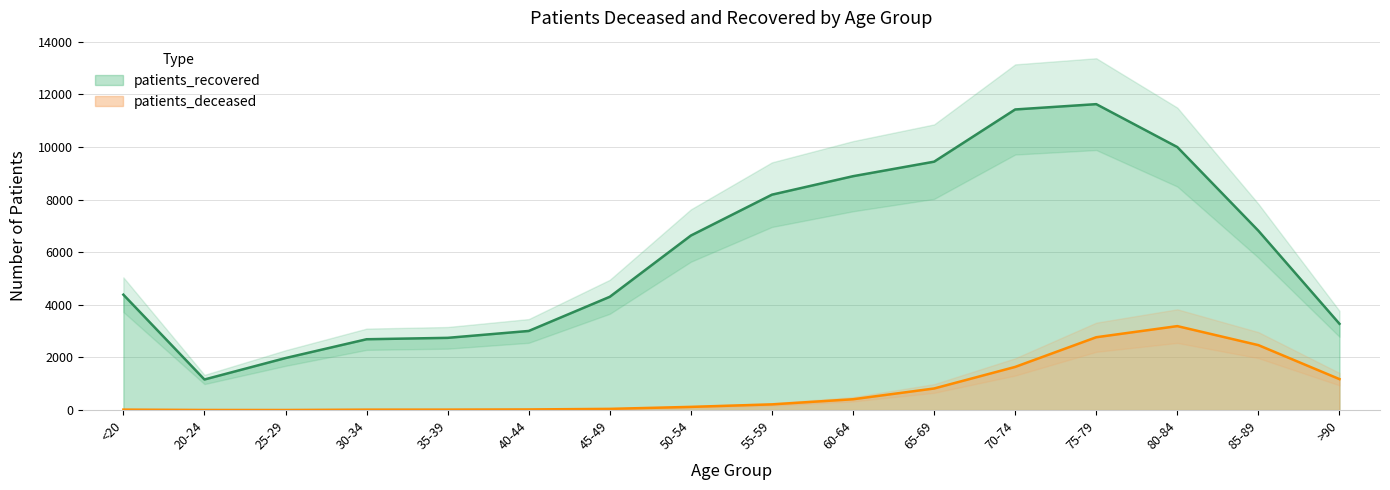

What is the highest value of the patients_recovered series?

11630